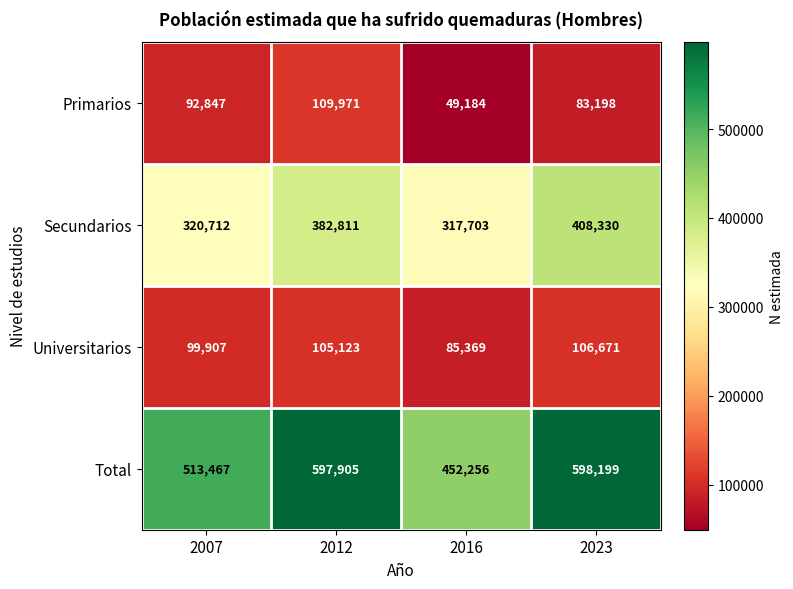

Which category has the highest value across all series?

2023